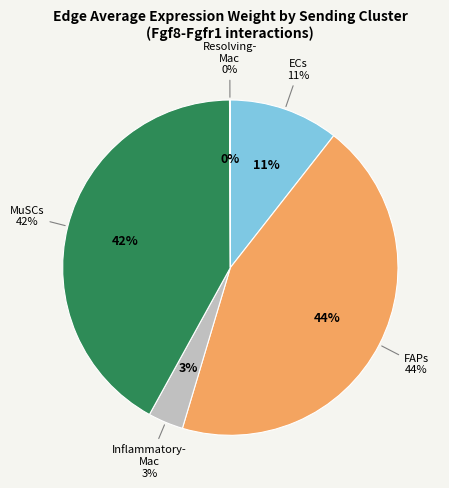

Which slice is the smallest?

Resolving-Mac